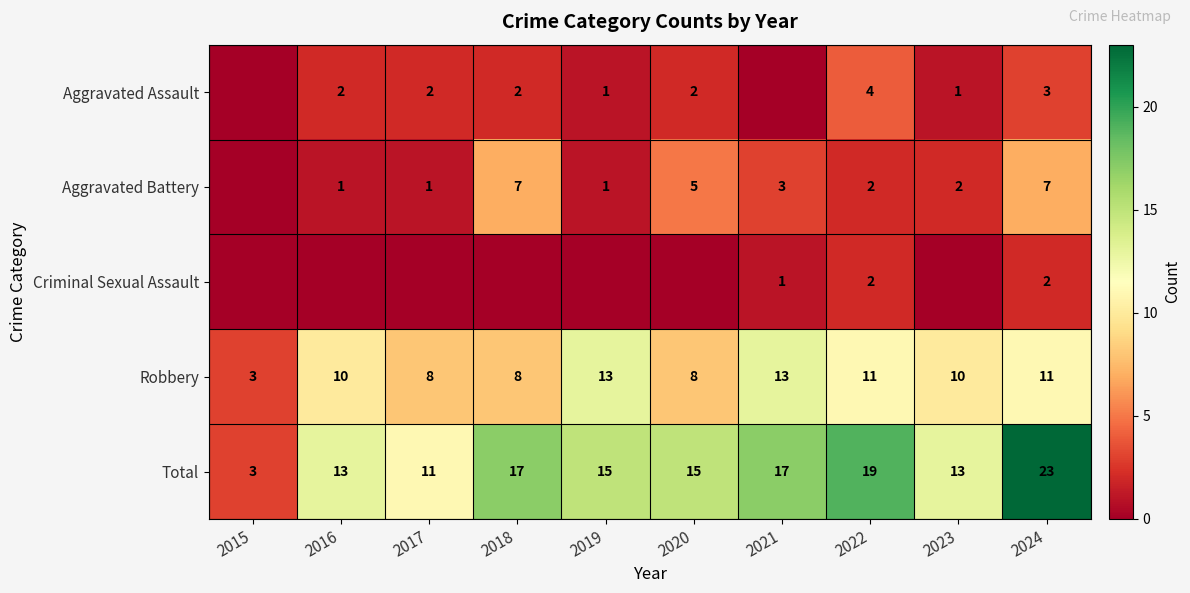

How many Total values are between 13 and 17?

6